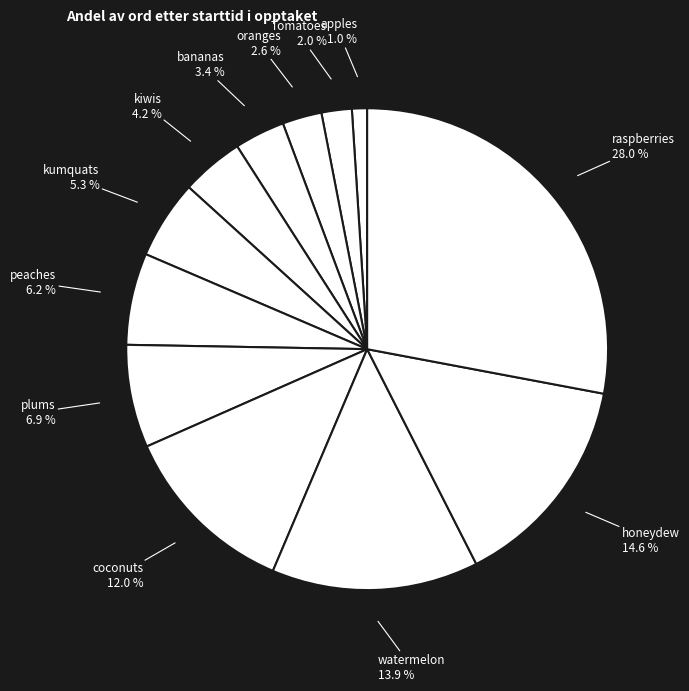

Does any single category account for the majority?

No